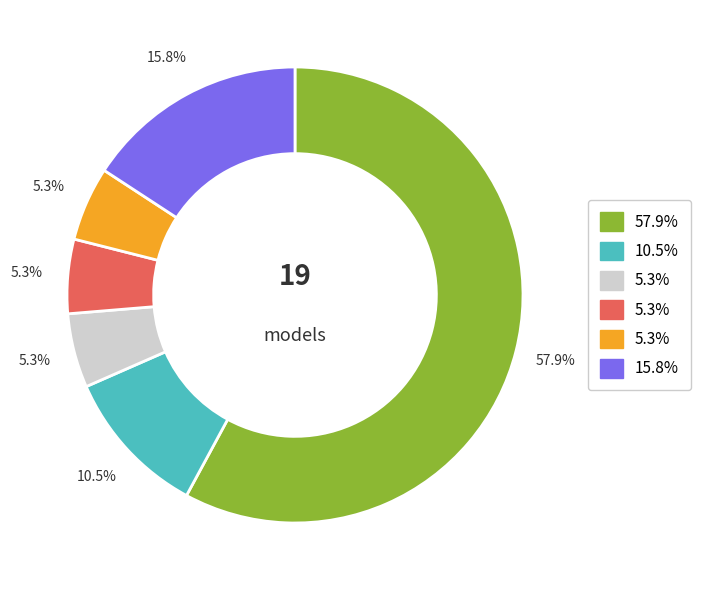

Count the number of slices in the pie.

6